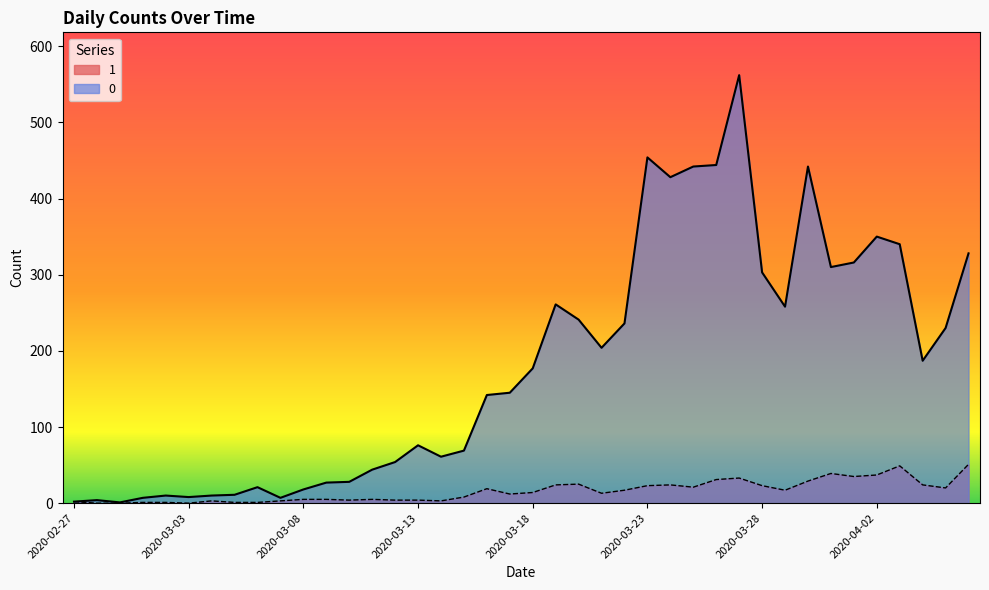

What is the spread (max minus min) of values at 2020-04-05?

210